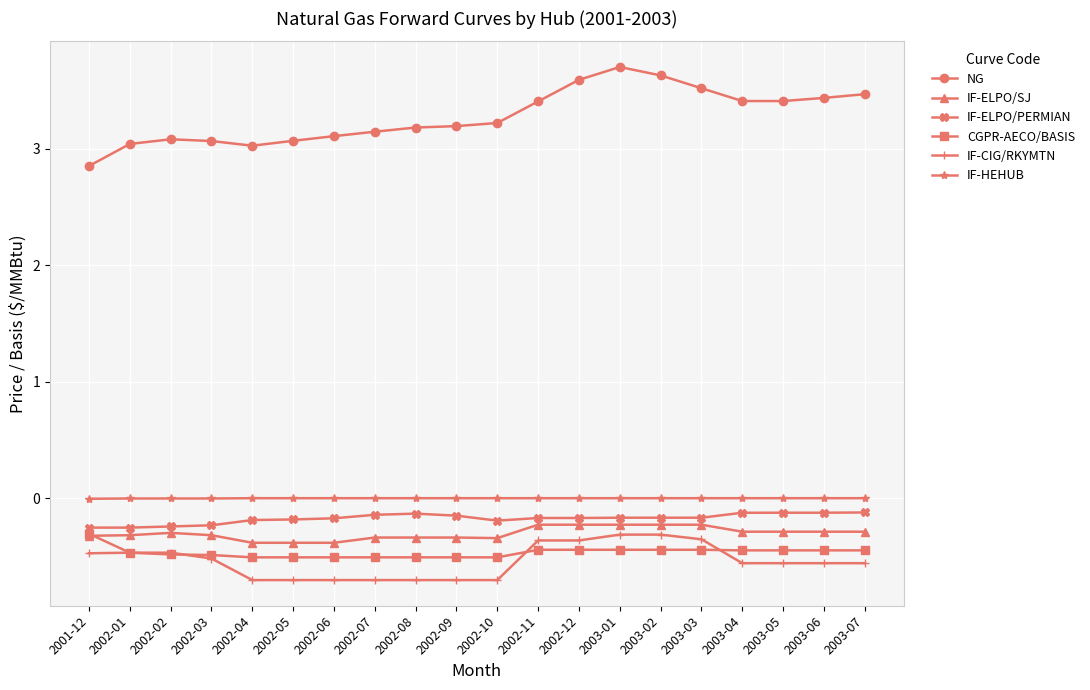

Which series has the widest spread of values?

NG